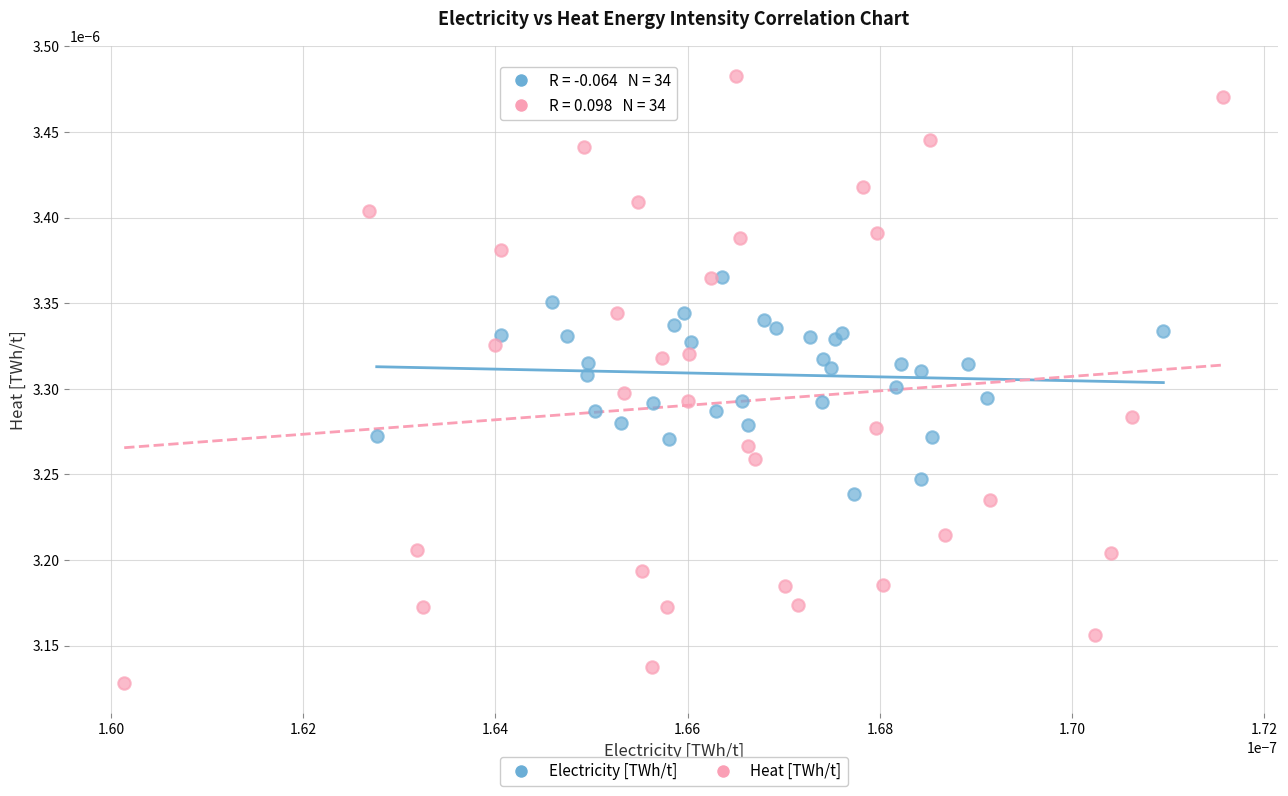

Which series contains the lowest Y value?

Heat [TWh/t]